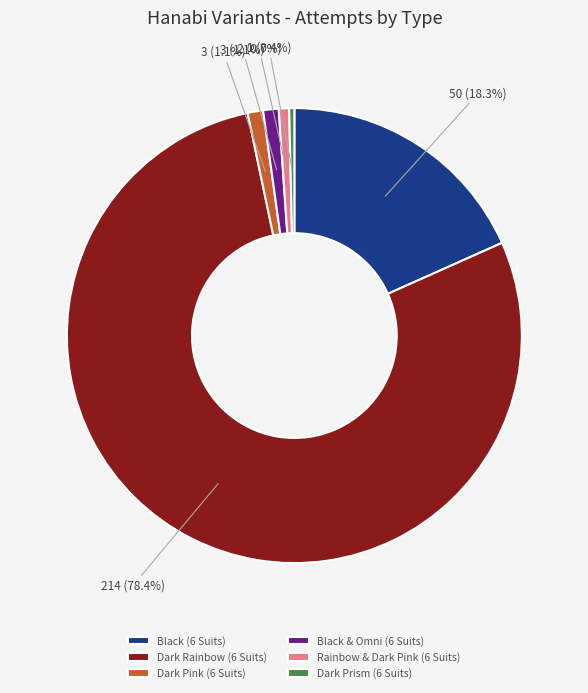

True or false: Dark Pink (6 Suits) accounts for 9% of the total.

False